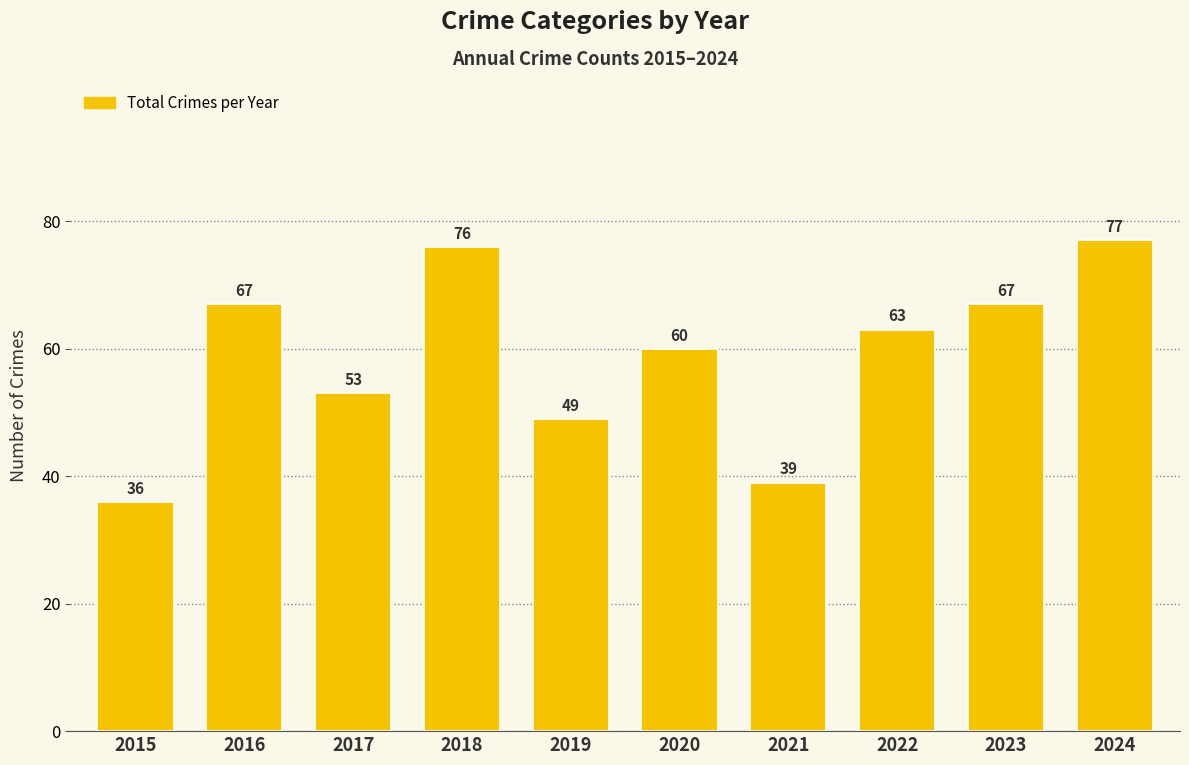

Between 2016 and 2021, which is larger?

2016